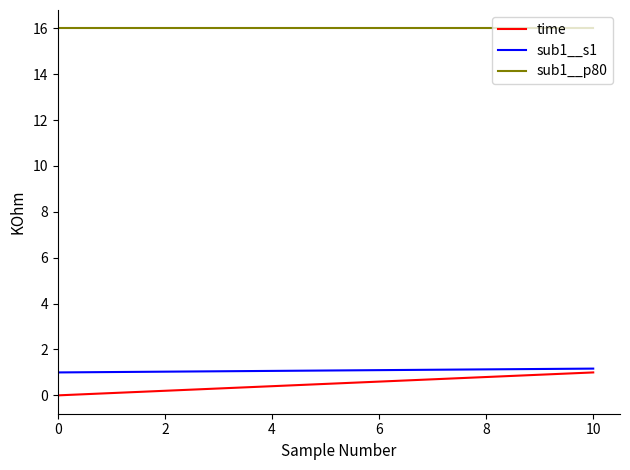

Does the chart display data point markers on the line(s)?

No